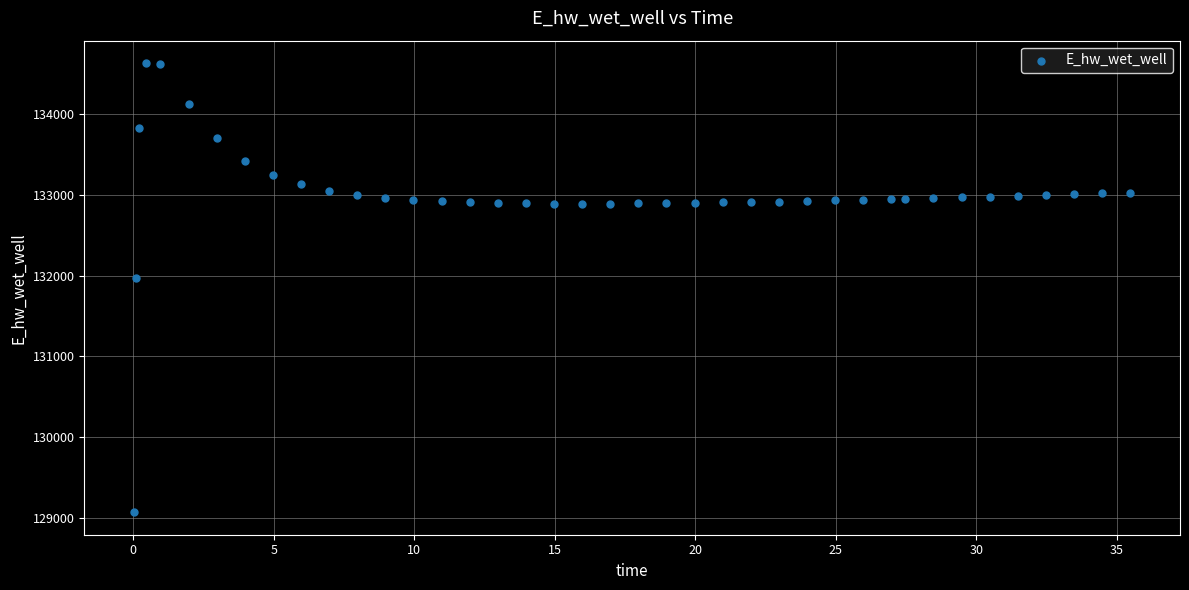

What Y value in the scatter plot is closest to 131849?

131970.0